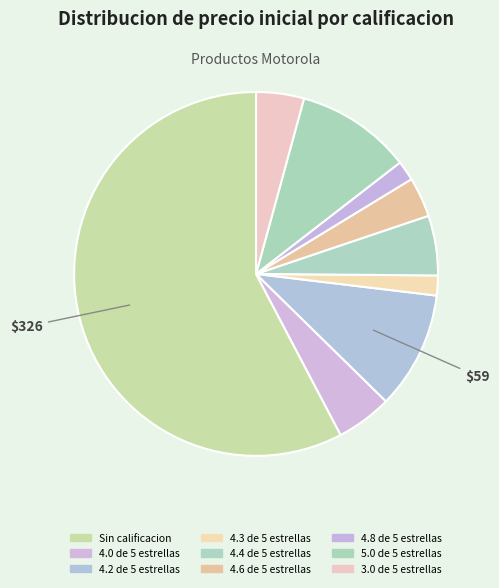

Count the number of slices in the pie.

9